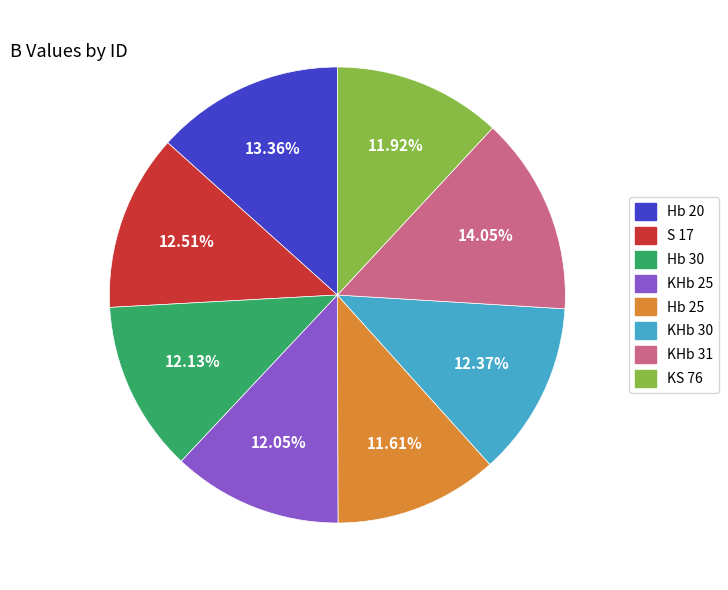

To the nearest percent, what is the difference between the S 17 and KHb 31 slice percentages?

2%